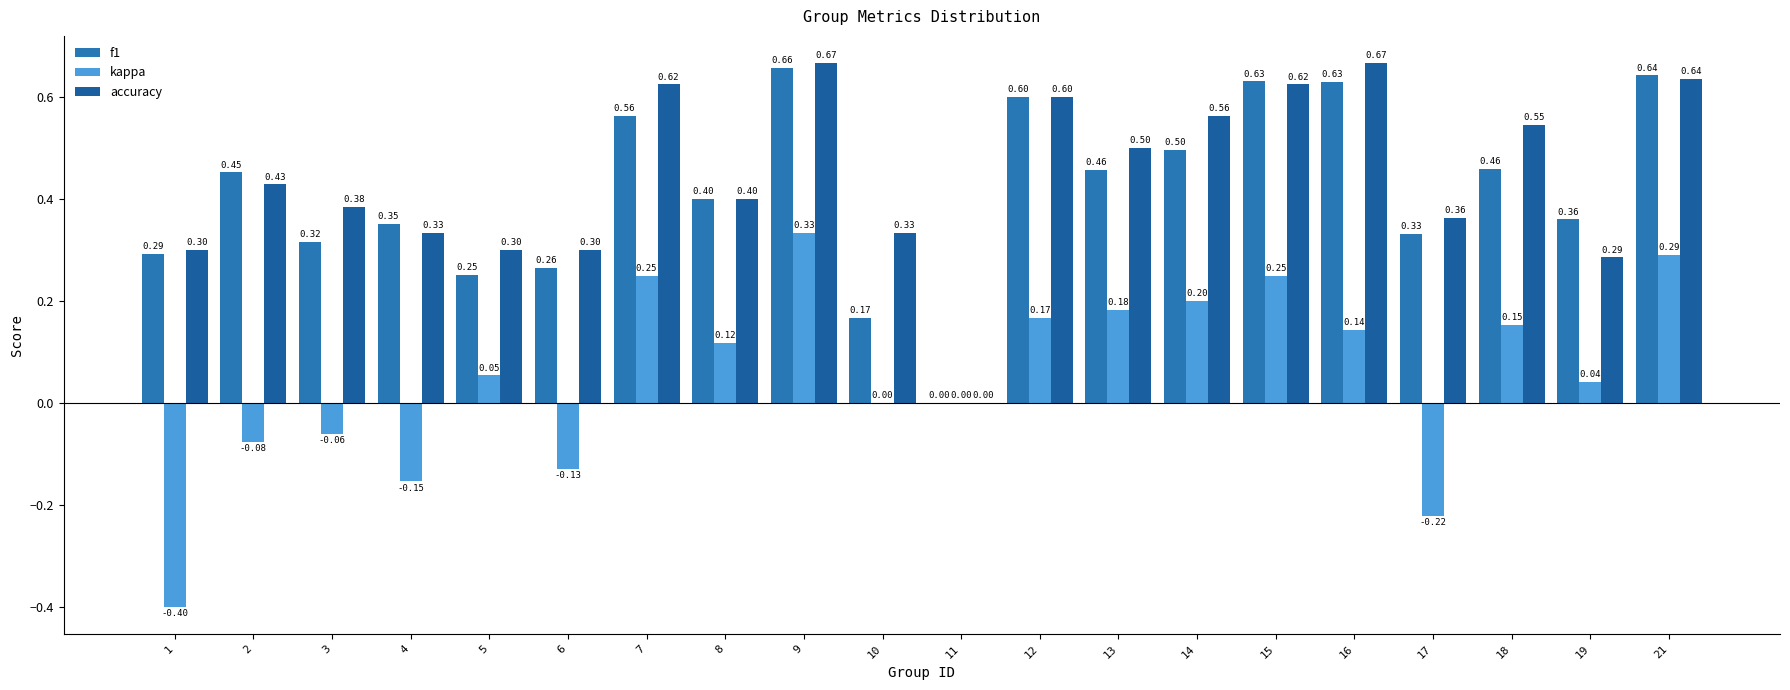

Is it true that kappa equals 0.3 at 13?

False